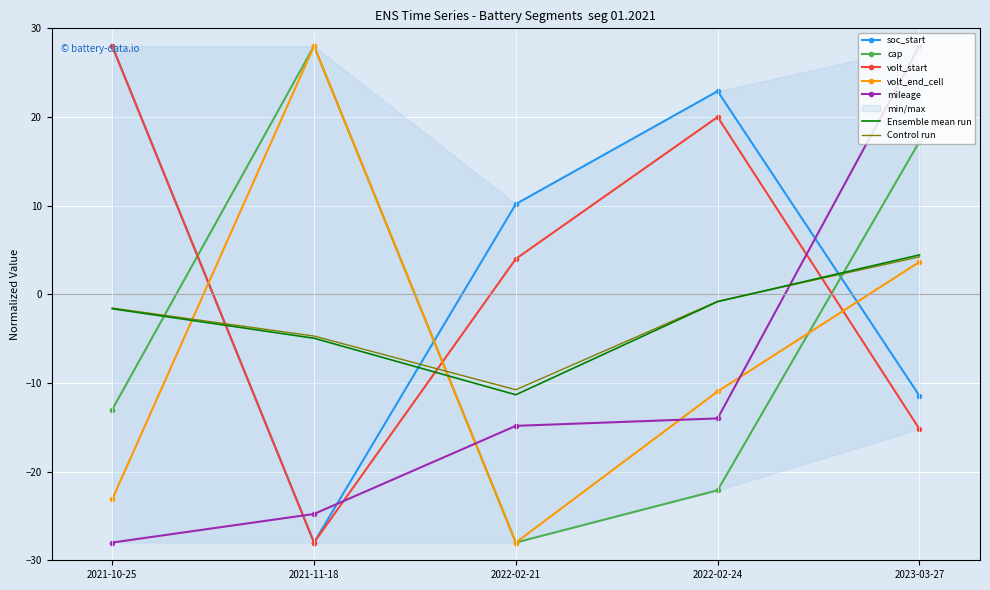

What is the lowest value of the volt_start series?

-28.0